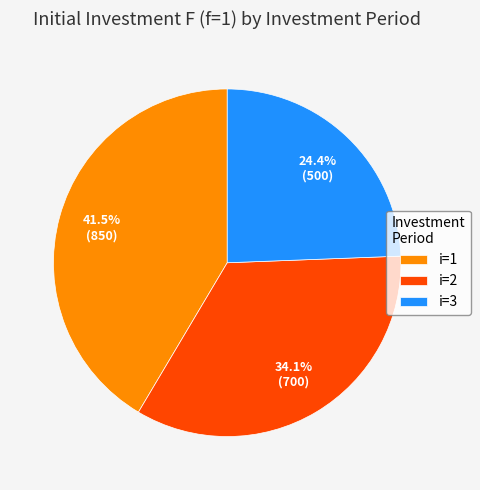

Which slice is the largest?

i=1